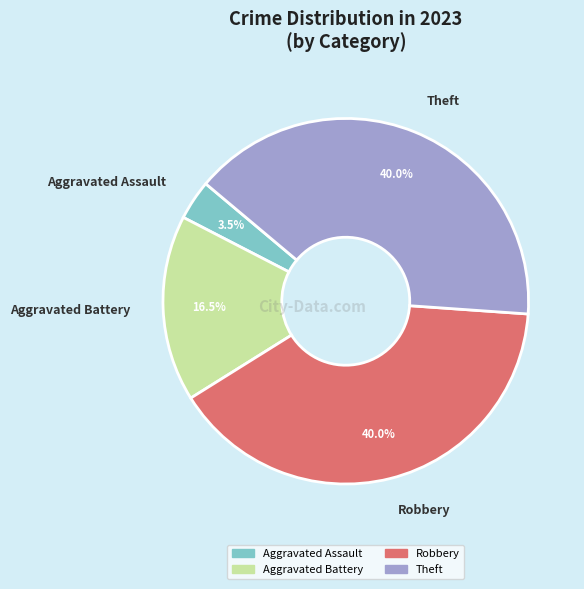

How many slices are in this pie chart?

4